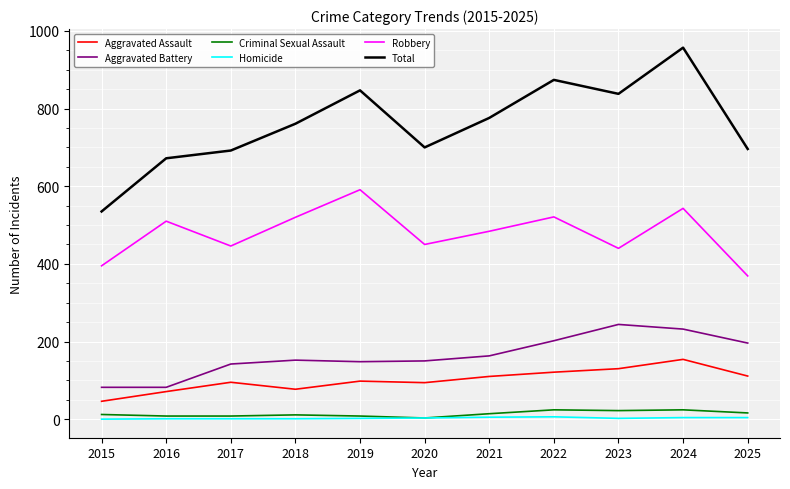

At which category is the sum across all series the highest?

2024